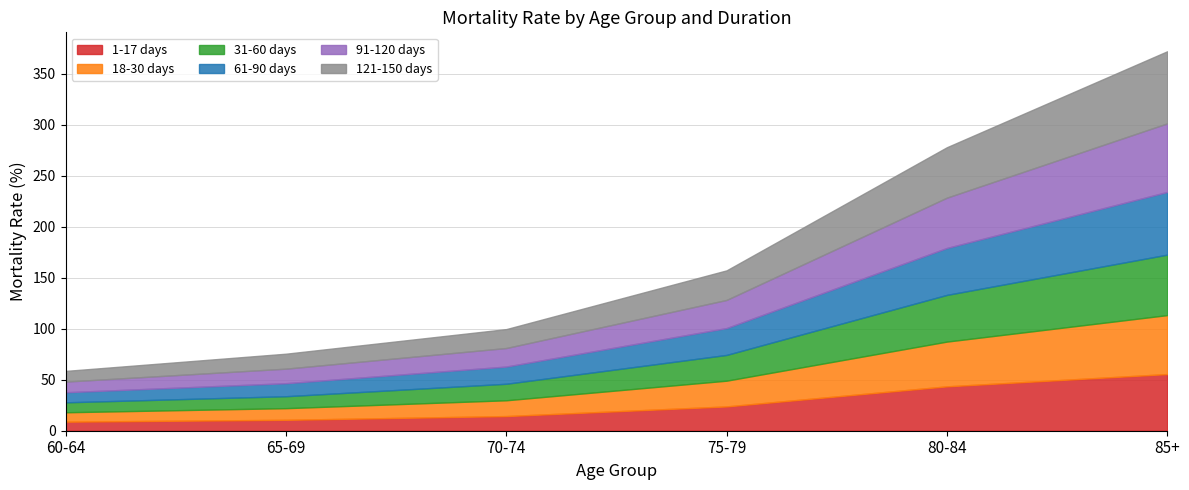

What is the difference between the 61-90 days values at 85+ and 60-64?

51.5